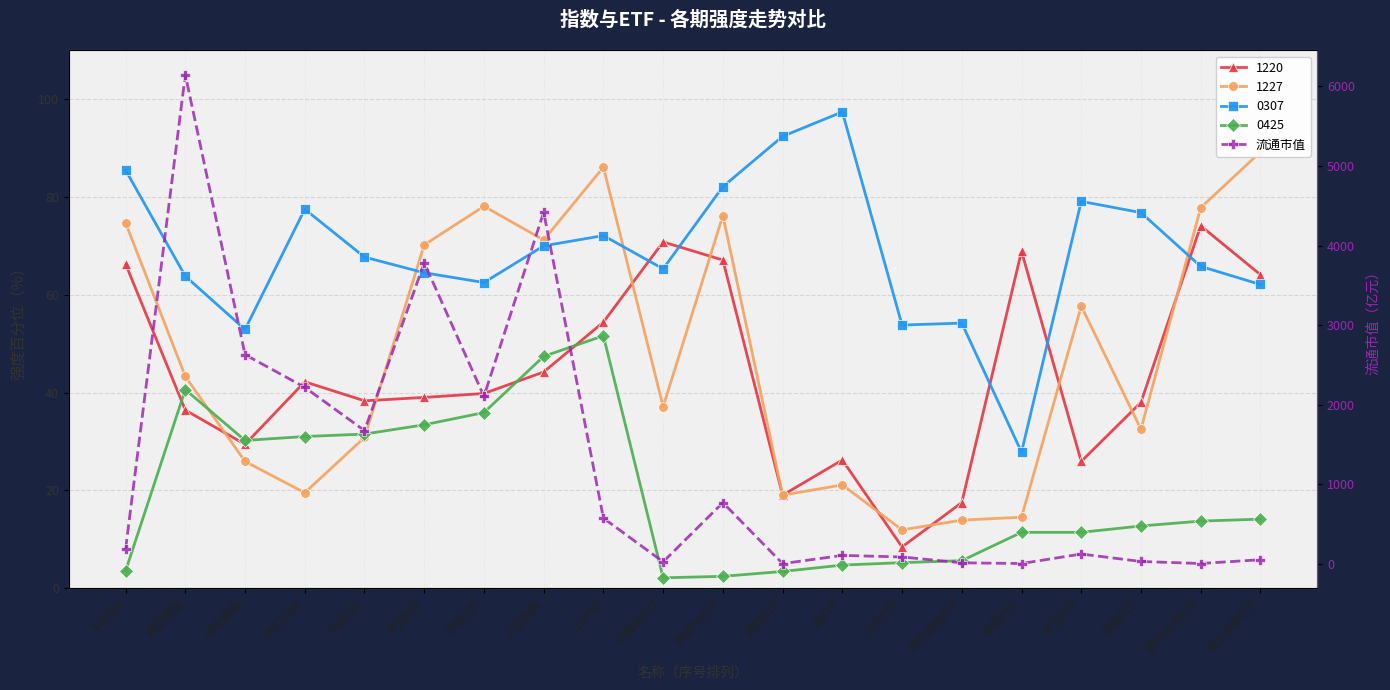

True or false: the data shows 109.2 at 酒ETF.

True